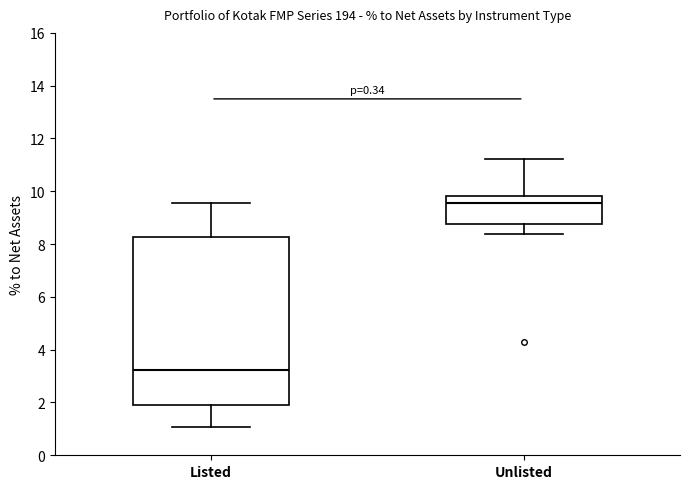

Where does the lower whisker of the box for Unlisted end on the y-axis? The values are not printed on the chart, so give them approximately, as read against the axis.

8.4